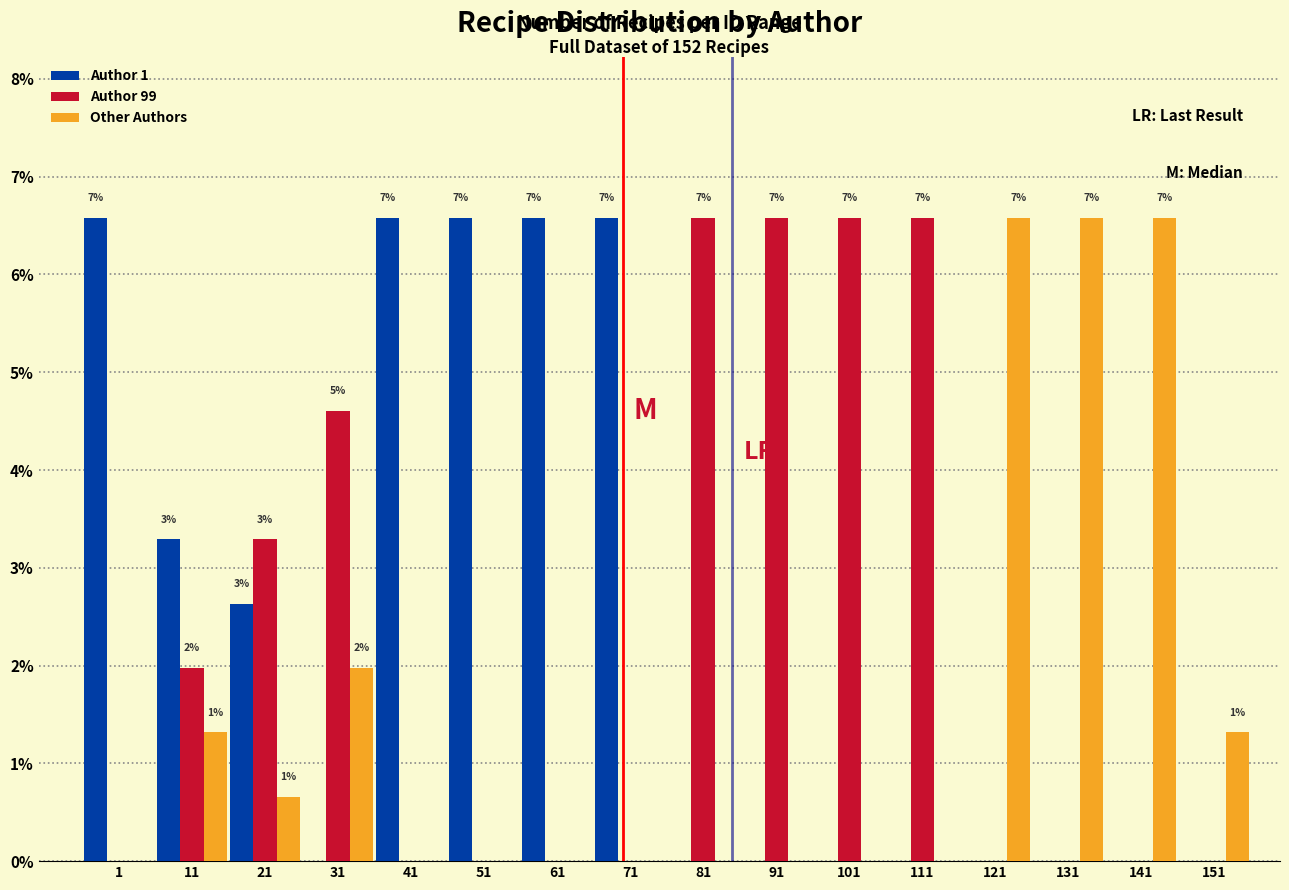

Which series changed the most between 11 and 51?

Author 1